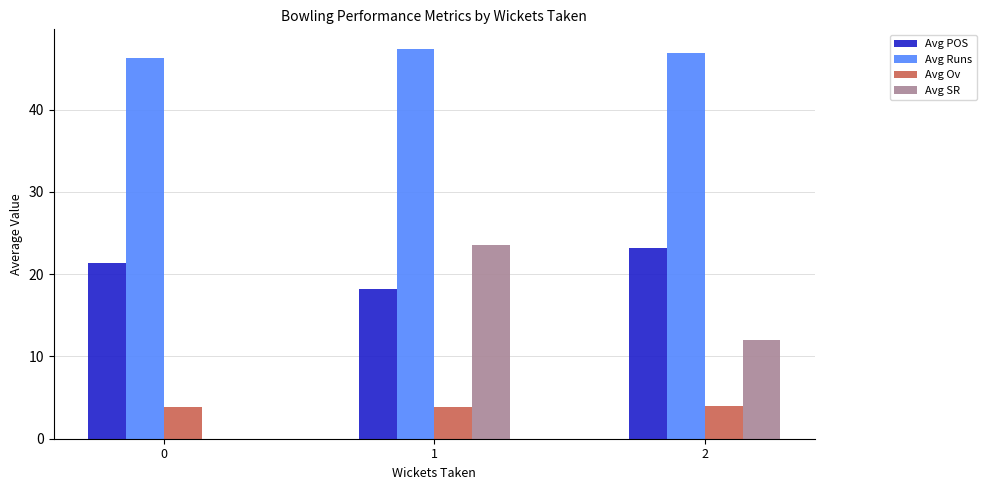

What is the total value across all series at 0?

71.6